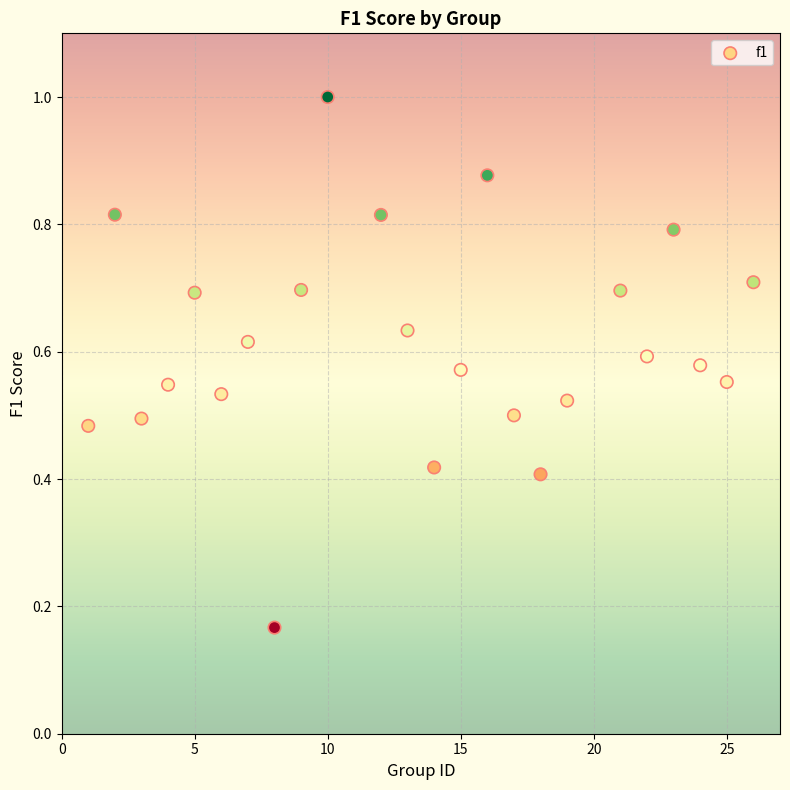

What is the range of X values (max minus min)?

25.0